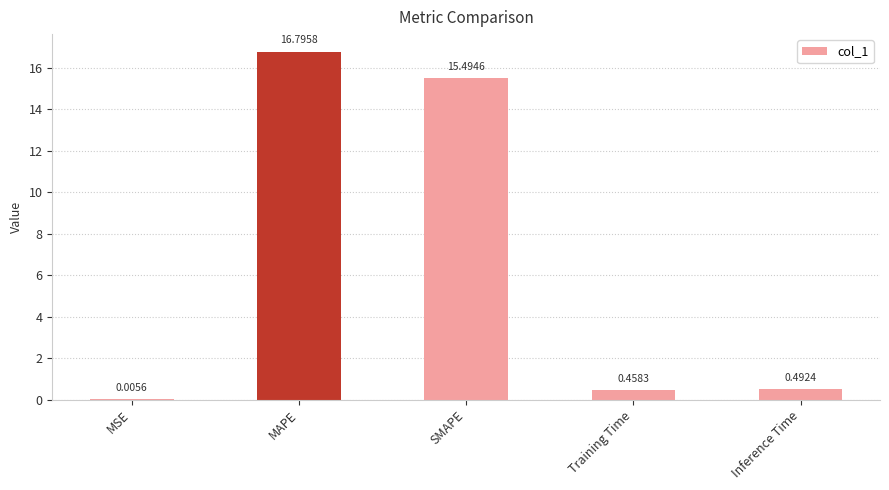

At which category does the chart reach its peak across all series?

MAPE